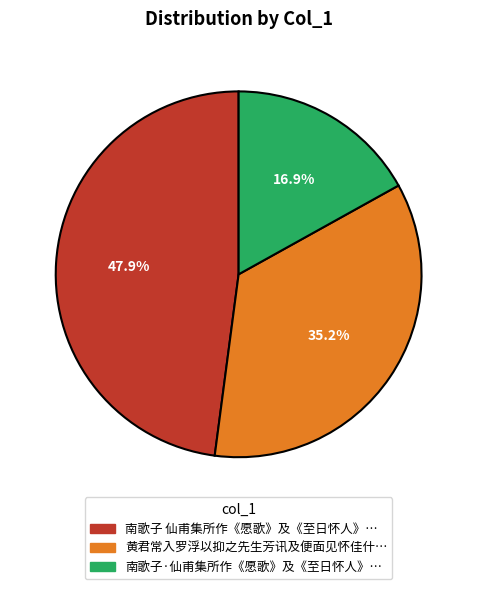

Is there any slice that represents more than half of the pie?

No